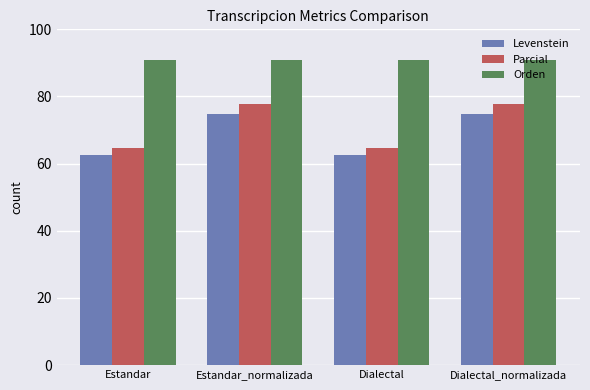

Rank the series at Dialectal_normalizada from highest to lowest value.

Orden, Parcial, Levenstein